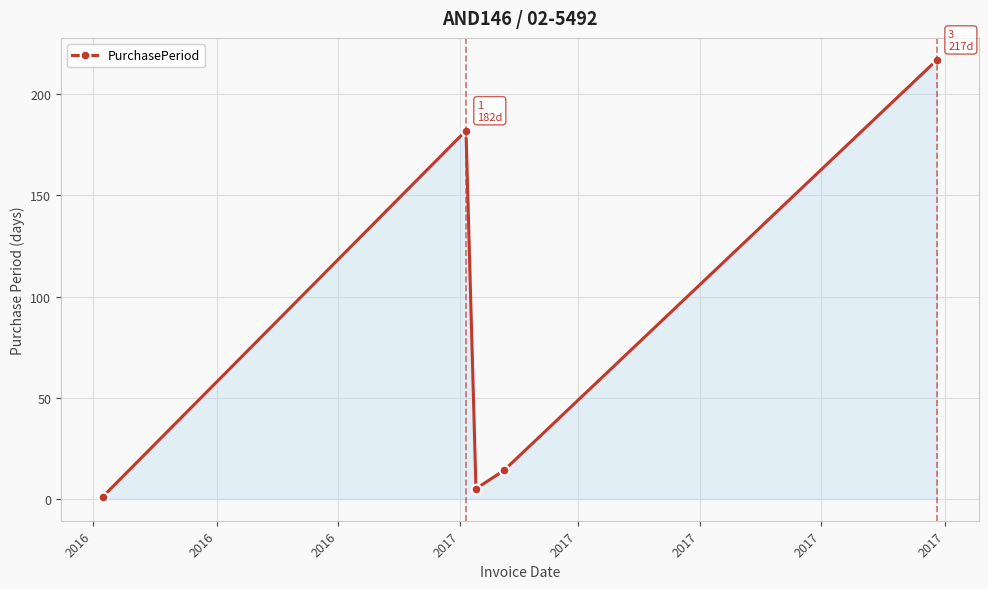

What is the maximum value shown in the chart?

217